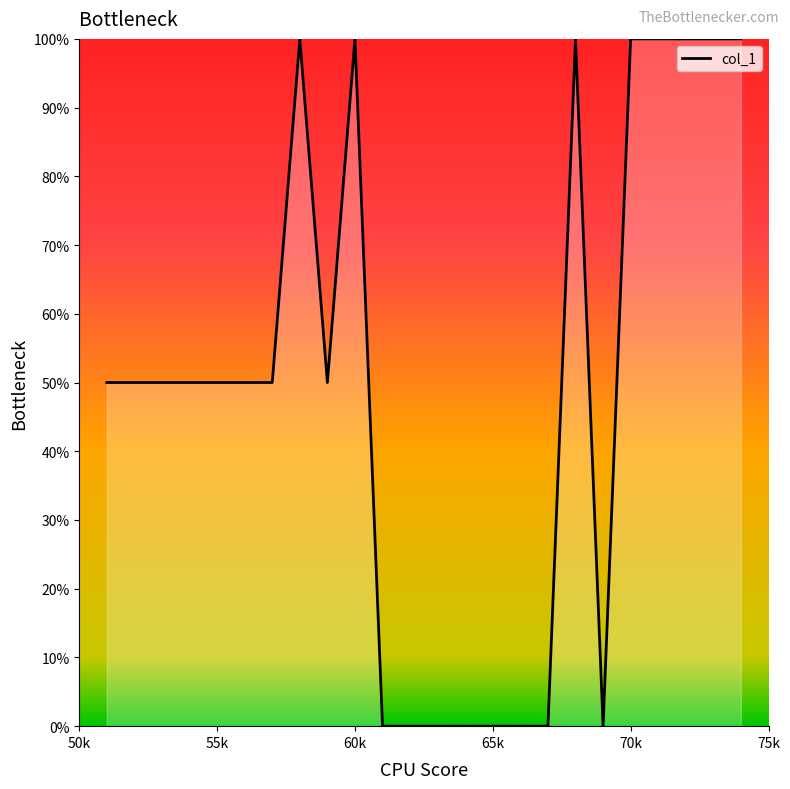

What is the average value?

50